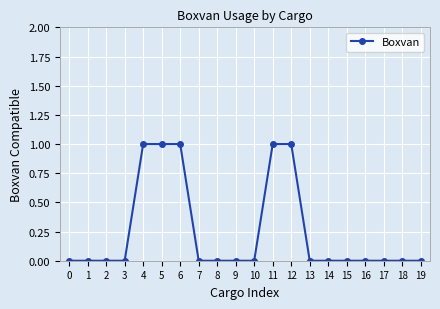

Between 4 and 16, which is larger?

4